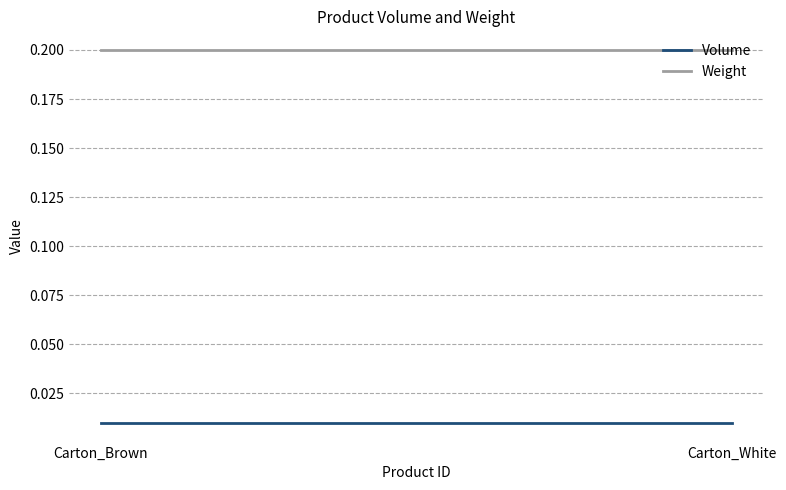

List the series in order of their peak value, highest first.

Weight, Volume